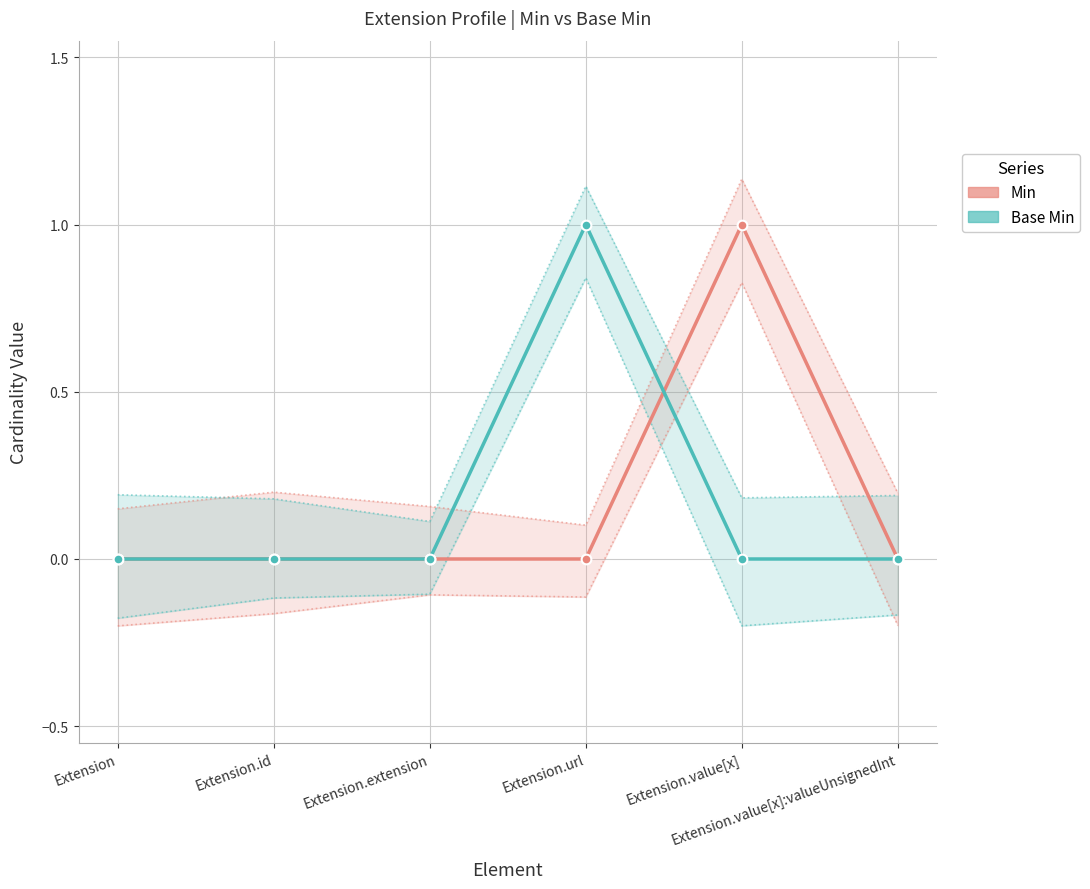

Is the value of Base Min at Extension.extension greater than the value of Min at Extension.value[x]:valueUnsignedInt?

No